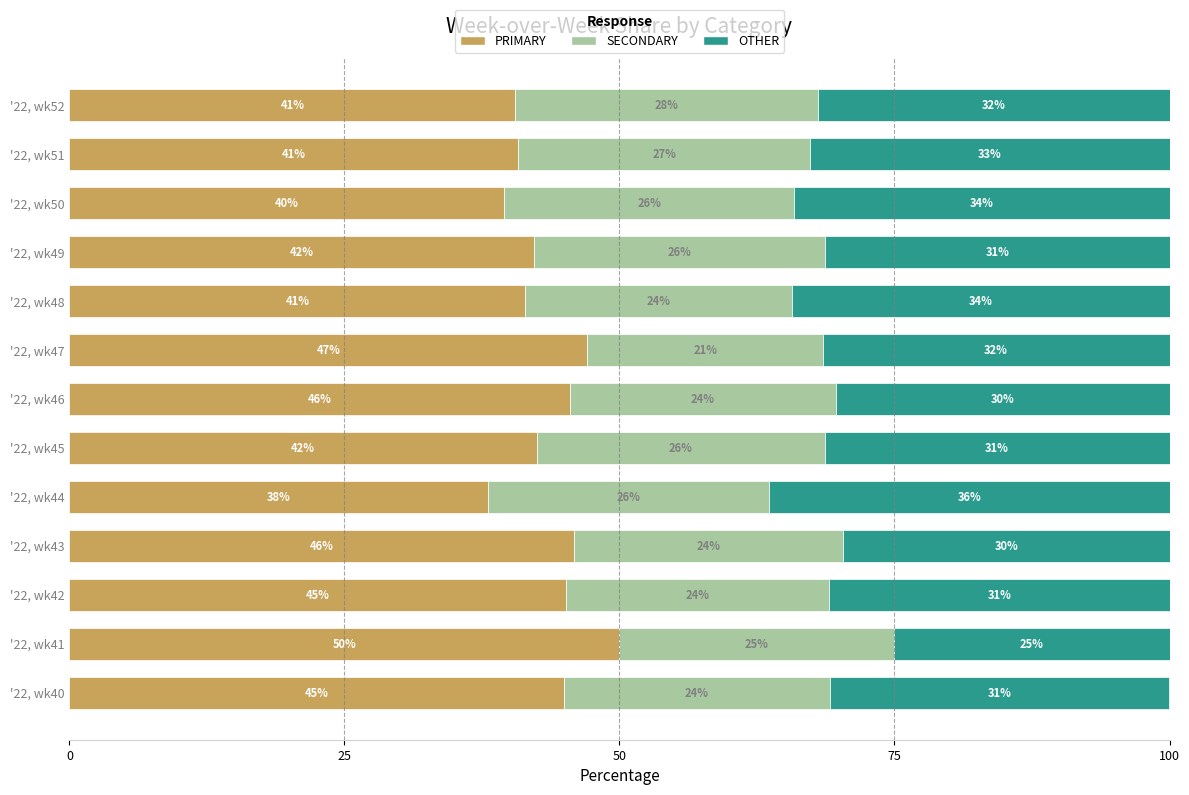

The value of PRIMARY at '22, wk50 is 54.5. True or false?

False